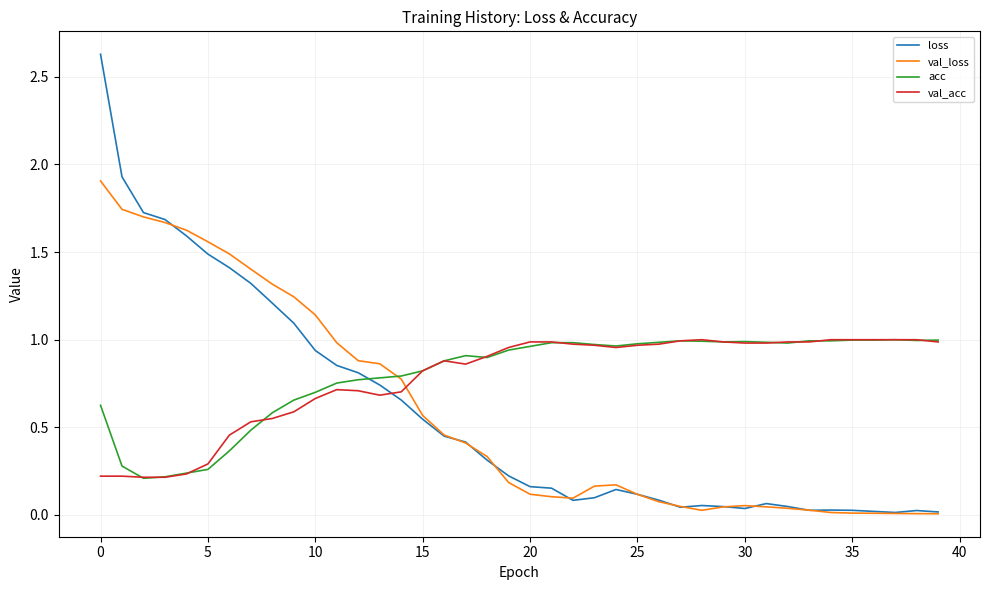

What is the greatest value displayed?

2.6